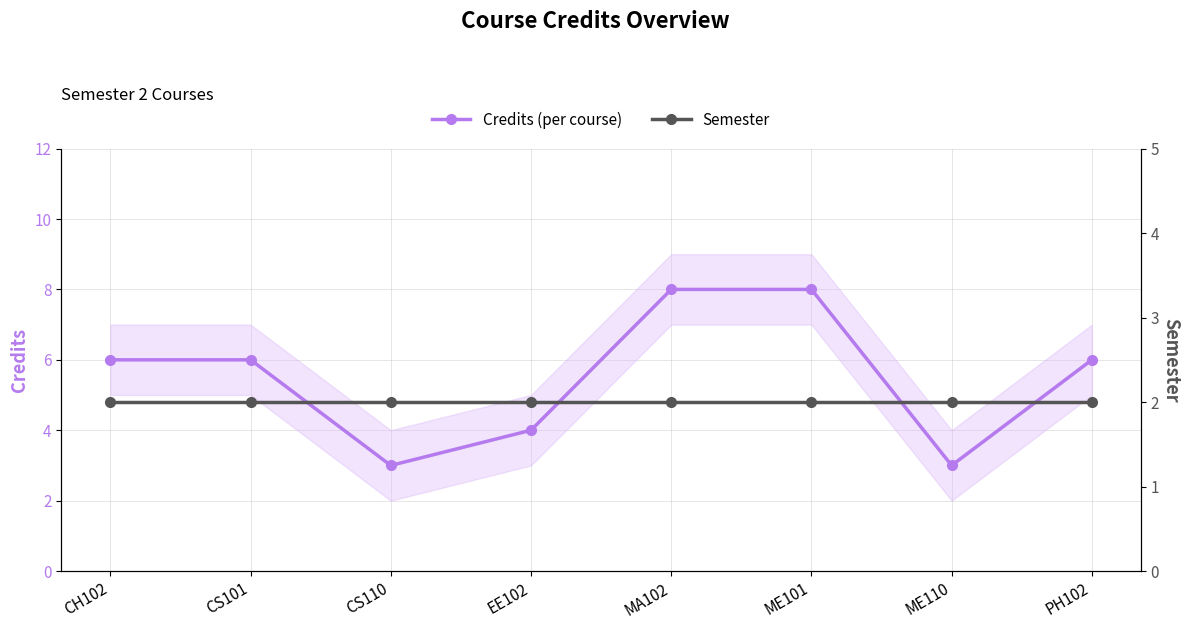

The Credits (per course) series shows 3 at ME110. True or false?

True